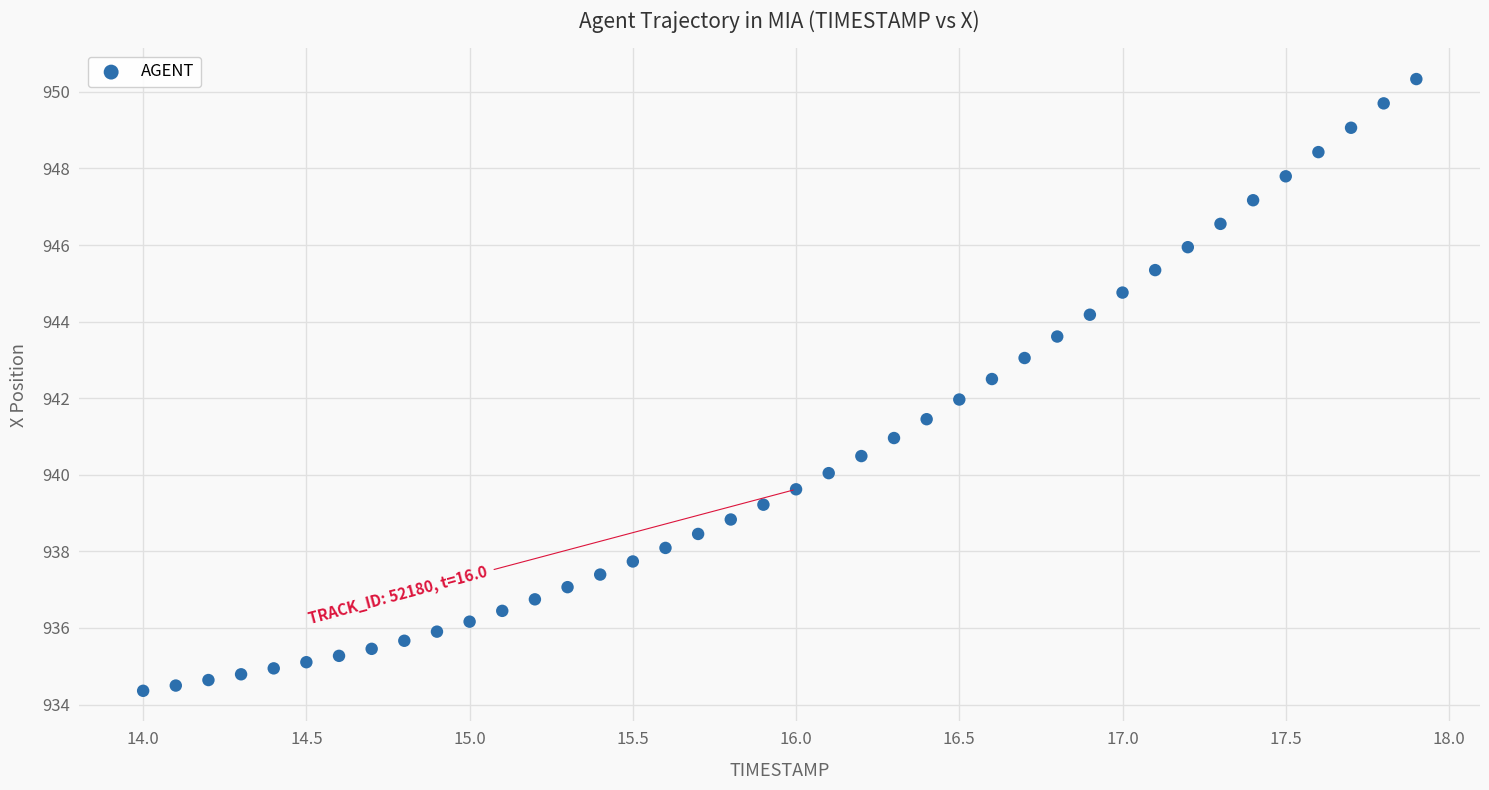

What is the range of Y values (max minus min)?

16.0